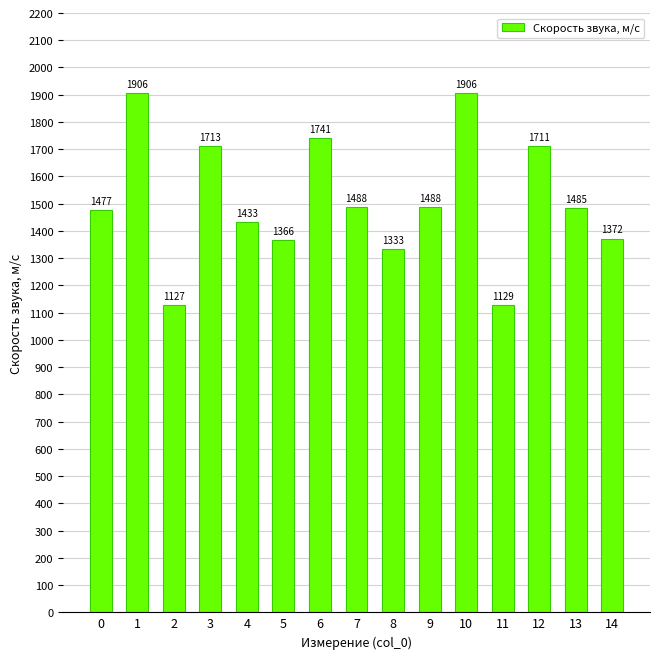

Approximately how many times larger is the value at 1 compared to 14?

1.4